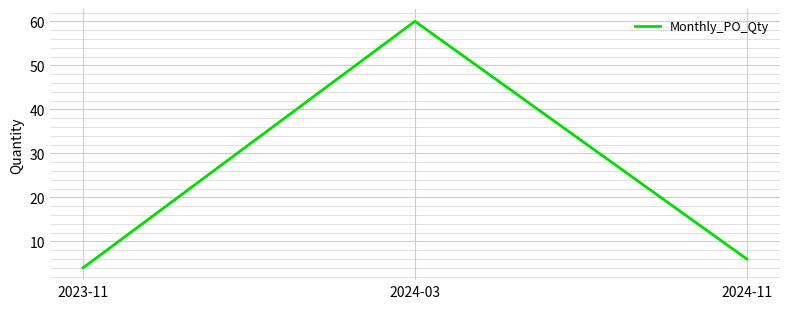

Which category has the highest value across all series?

2024-03